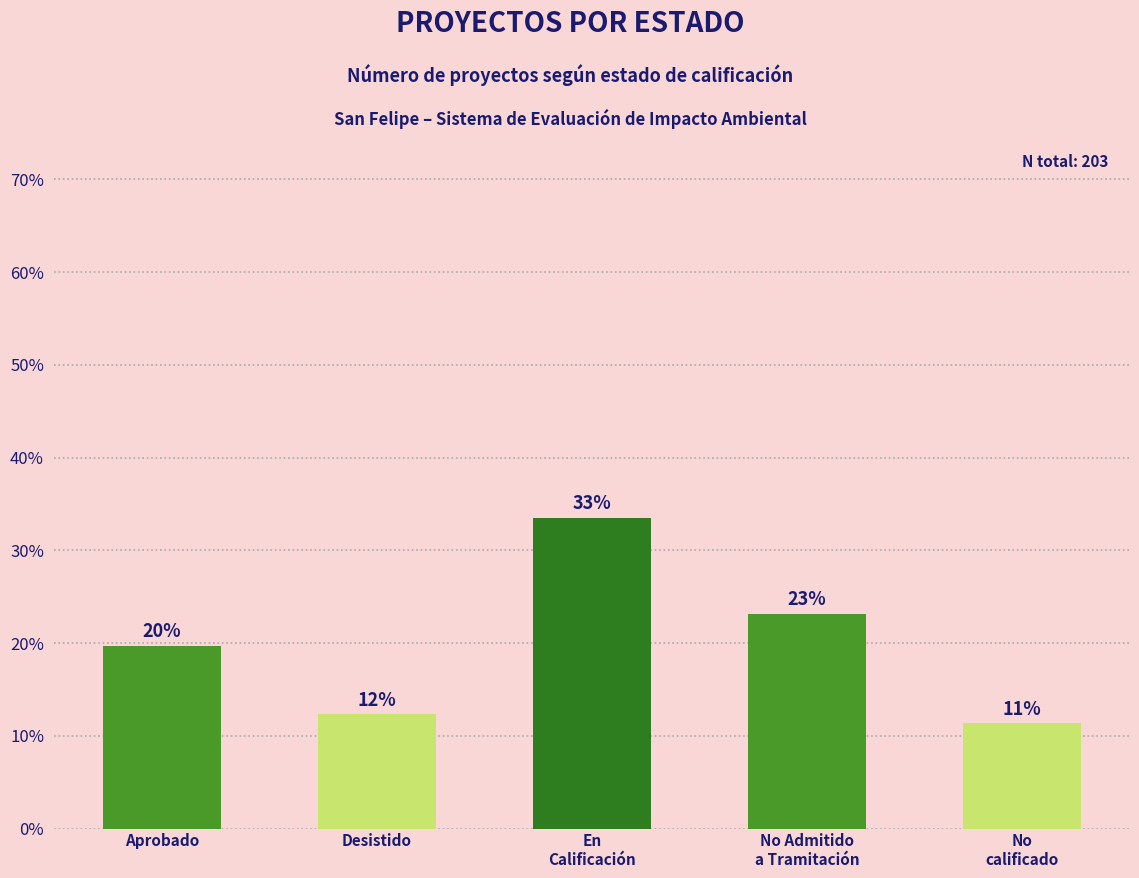

What is the greatest value displayed?

33.5